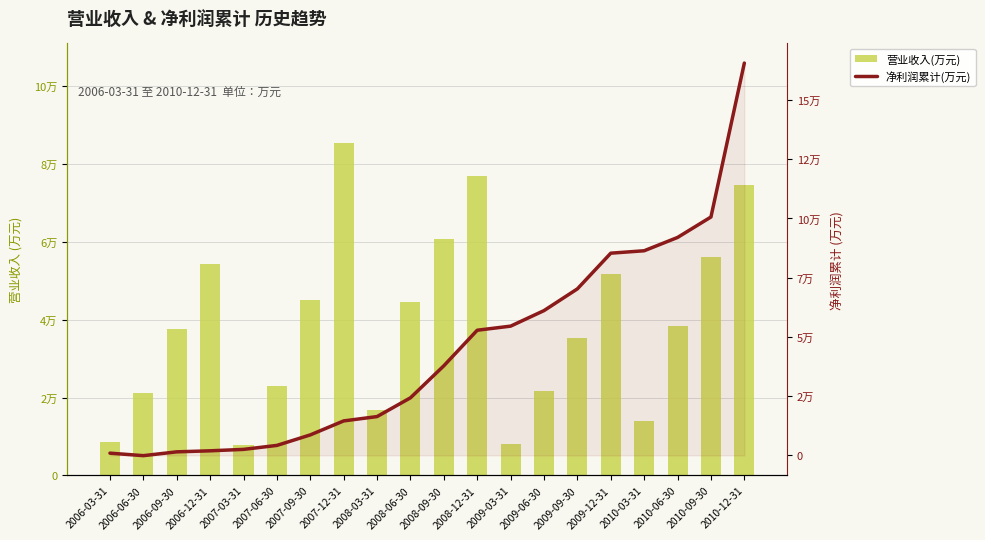

Where does the 净利润累计(万元) series first go above 37825?

2008-12-31